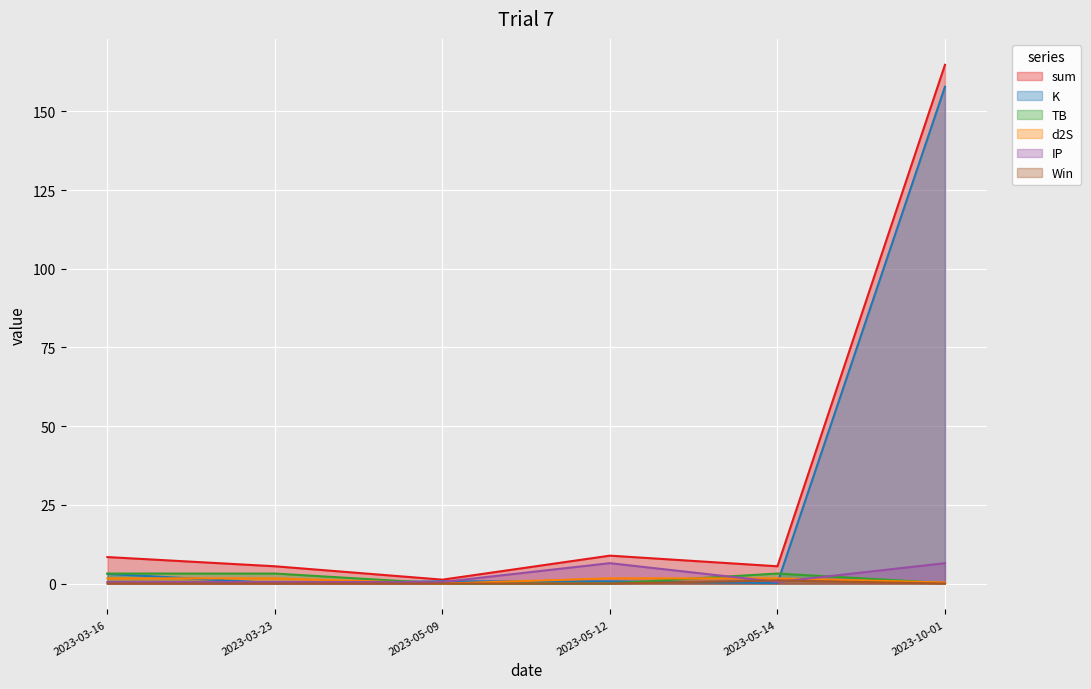

How many interior local peaks does the TB series have?

1